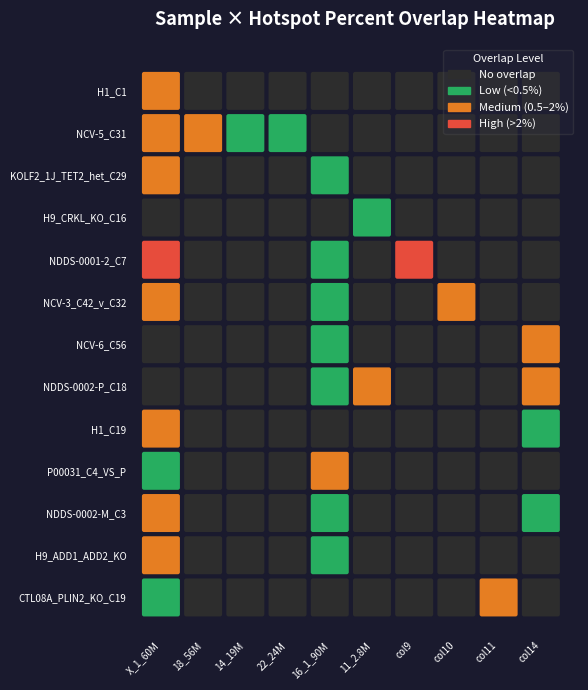

Is the value of CTL08A_PLIN2_KO_C19 at 10 greater than the value of NDDS-0002-P_C18 at 11?

No